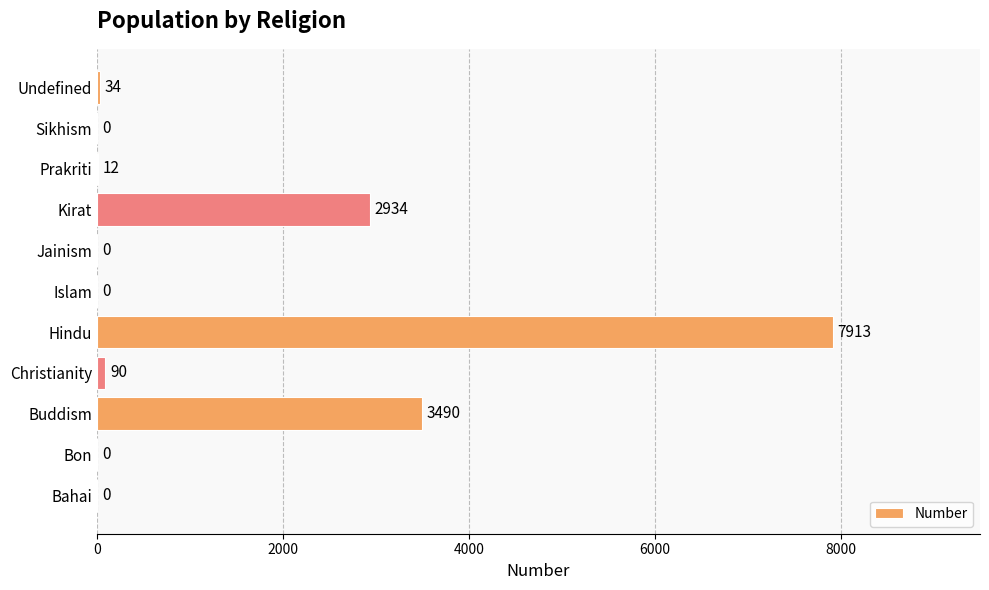

Are the bars grouped side by side (vs. stacked)?

No